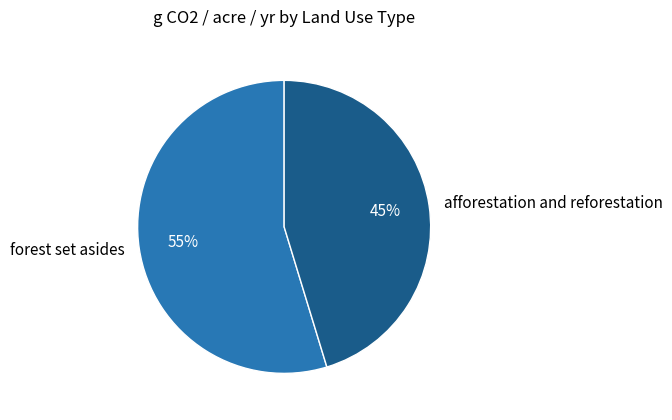

True or false: afforestation and reforestation accounts for 34% of the total.

False